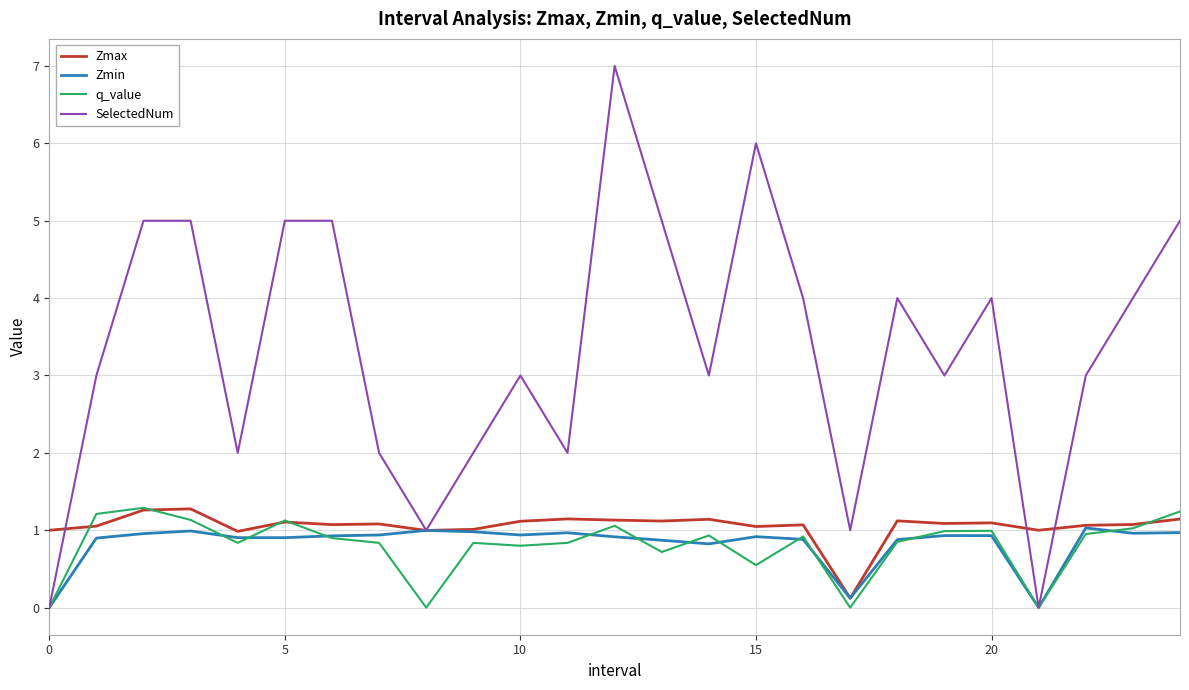

Which series has the largest total across all categories?

SelectedNum